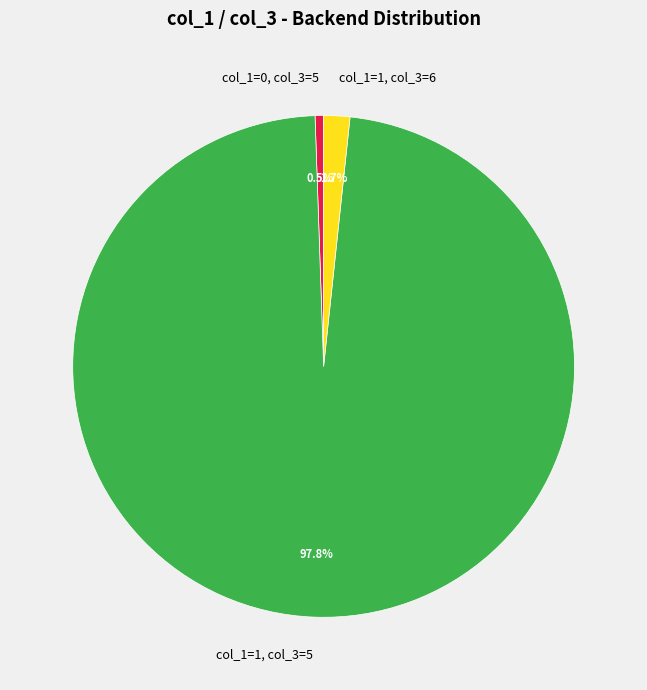

What is the largest slice in the pie chart?

col_1=1, col_3=5